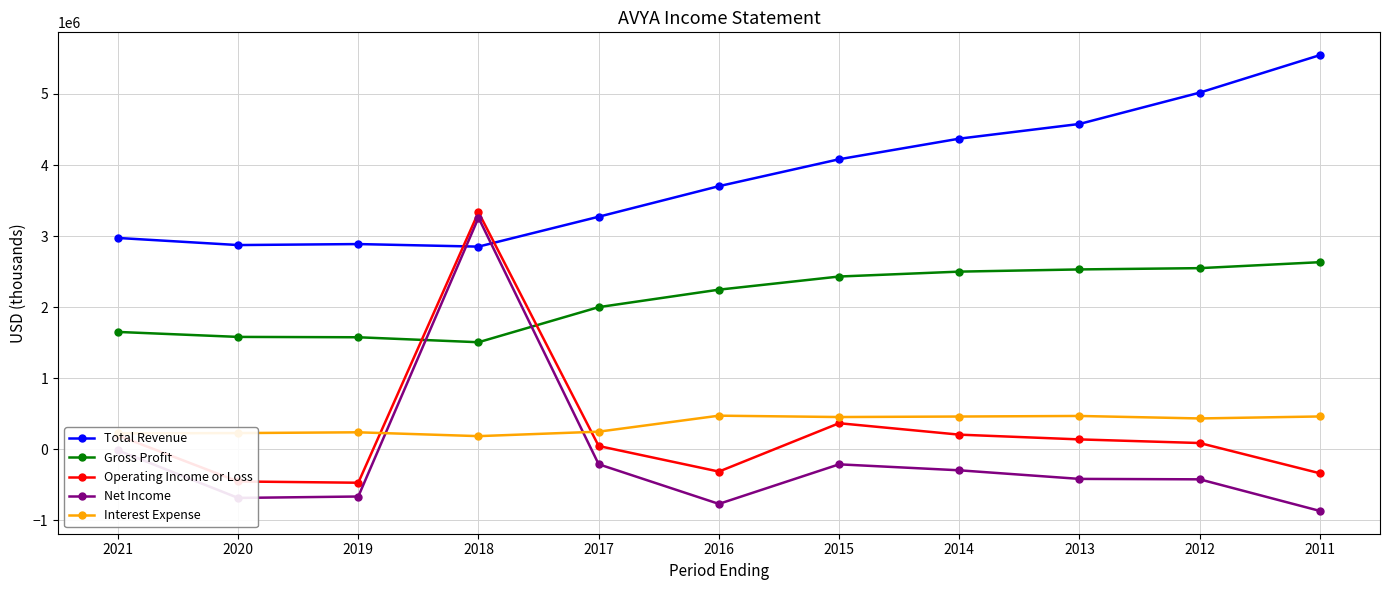

Rank the series at 2019 from highest to lowest value.

Total Revenue, Gross Profit, Interest Expense, Operating Income or Loss, Net Income